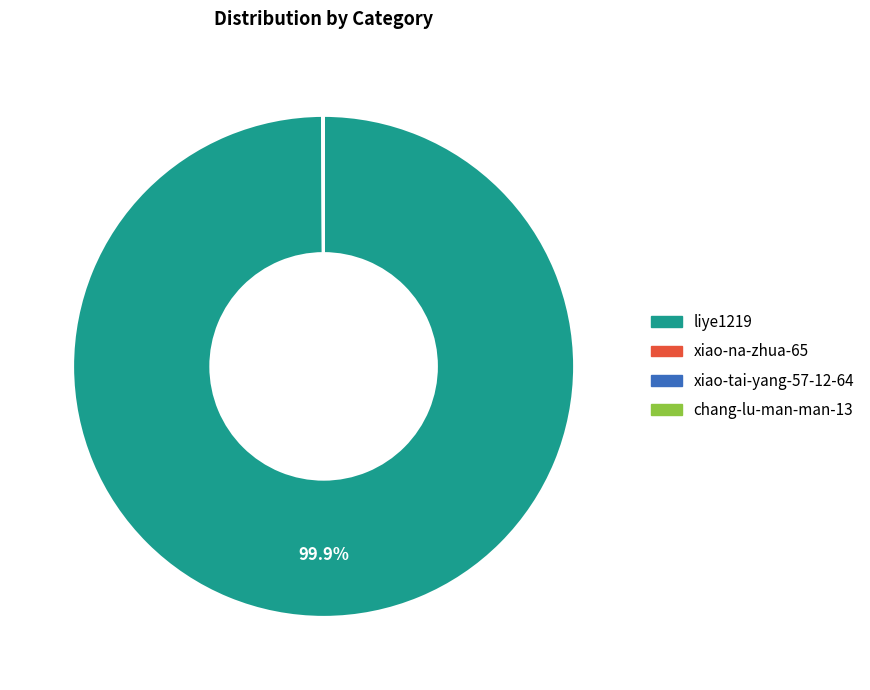

Which category has the biggest portion of the pie?

liye1219